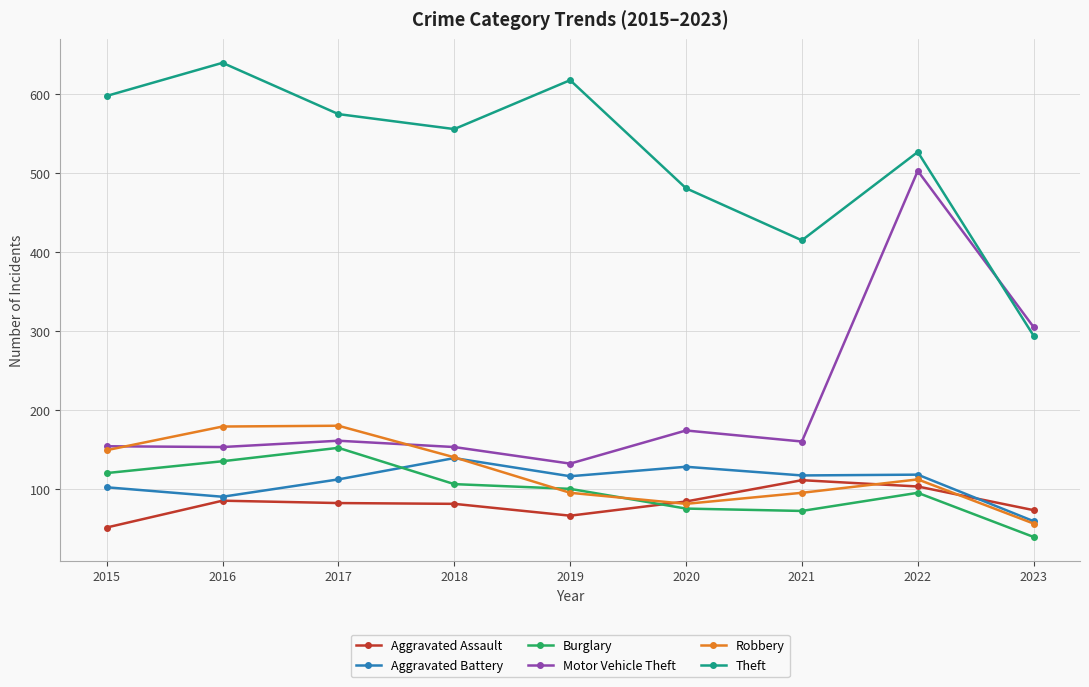

What is the approximate value of Robbery at 2020, to the nearest 10?

80